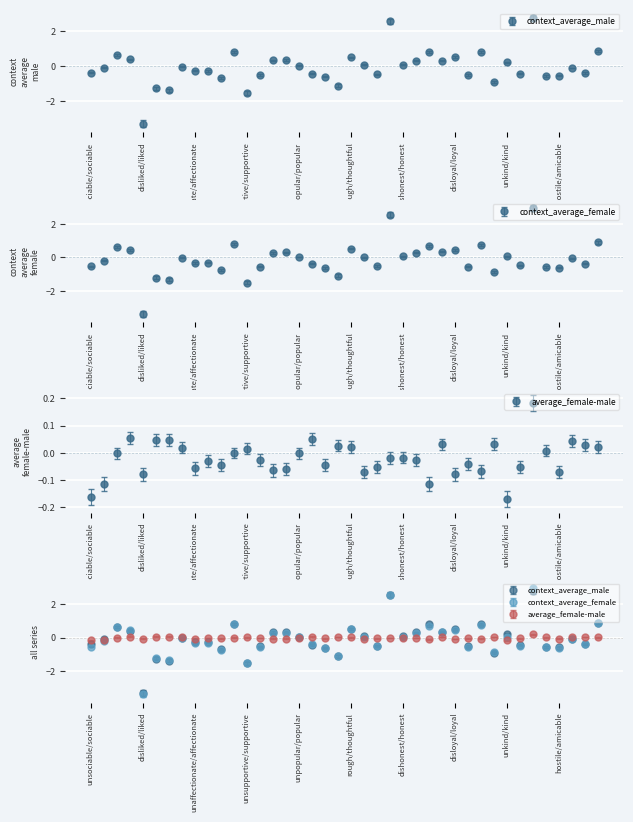

How many negative values does the context_average_male series have?

22